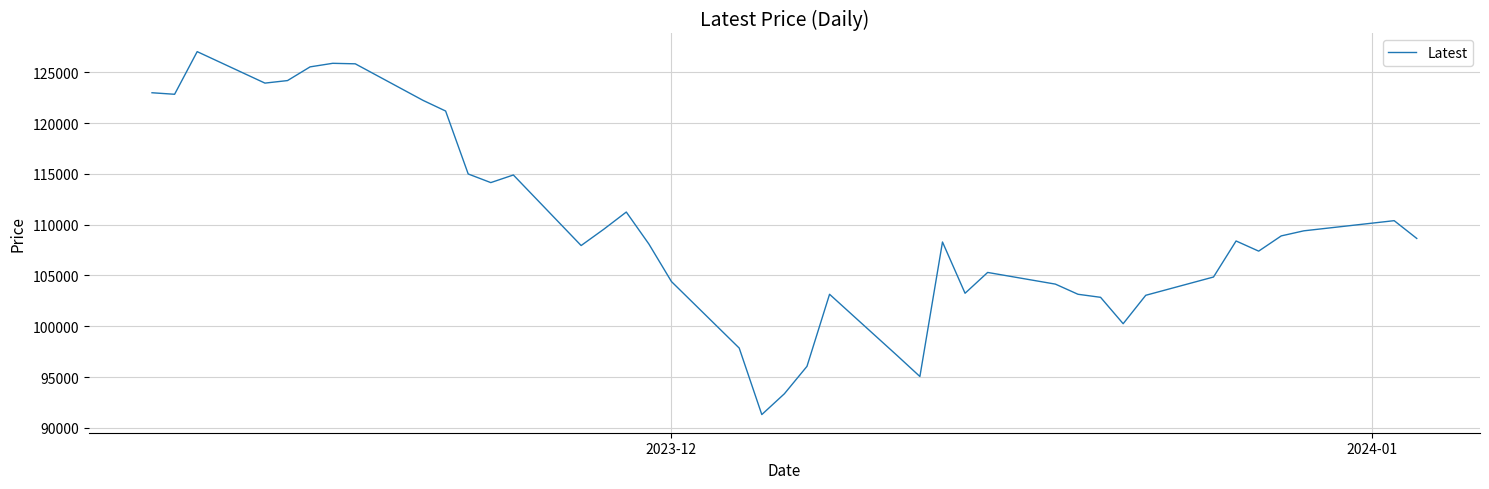

What is the greatest value displayed?

127050